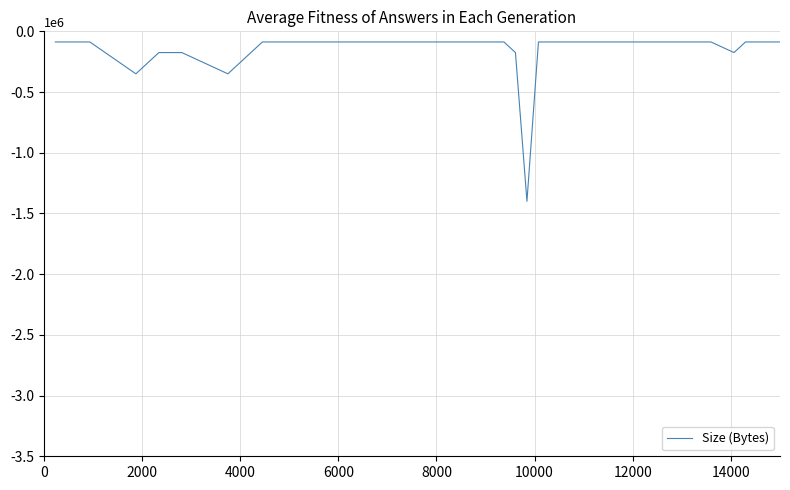

What is the minimum value shown in the chart?

-1400000